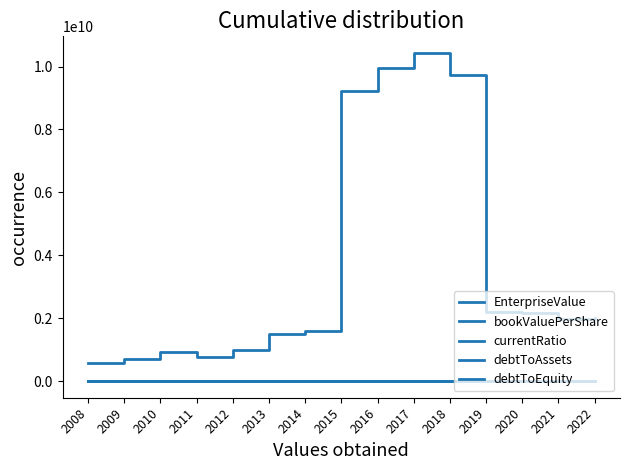

What is the average value of the currentRatio series?

9.8